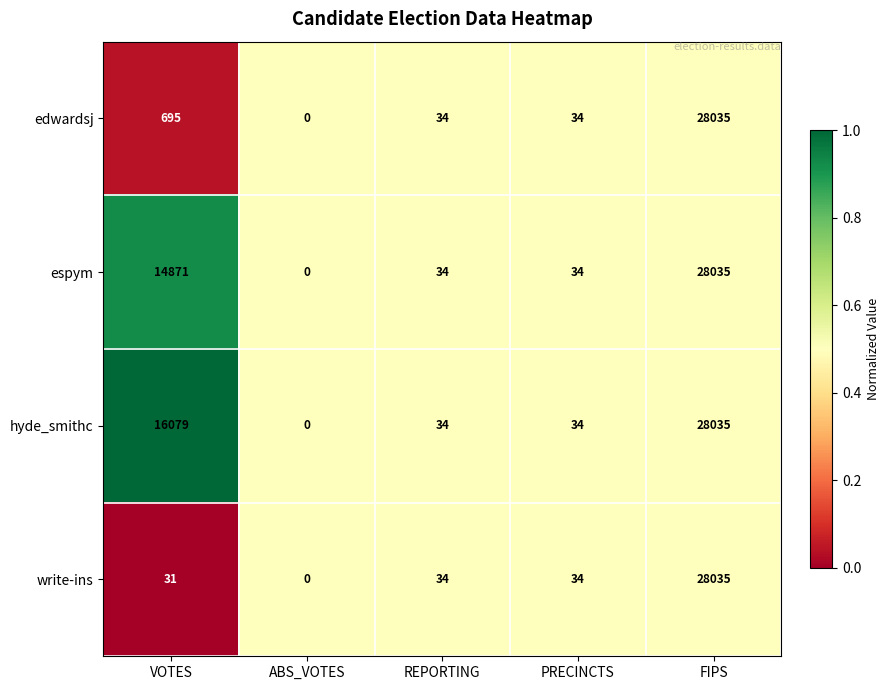

The edwardsj series shows 388 at VOTES. True or false?

False